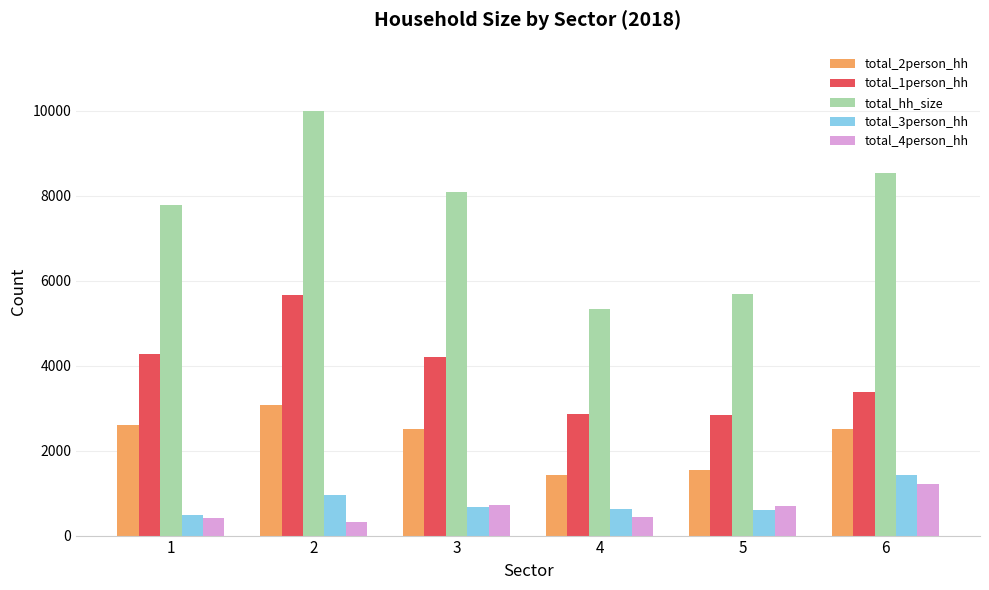

What is the average value of the total_2person_hh series?

2277